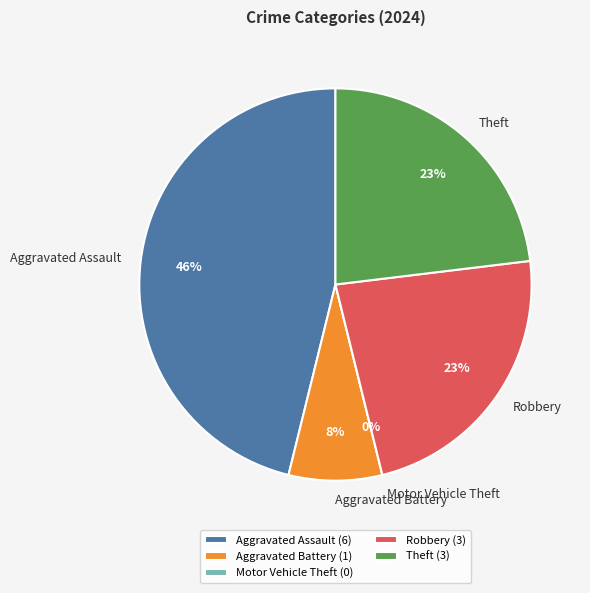

Does any single category account for the majority?

No